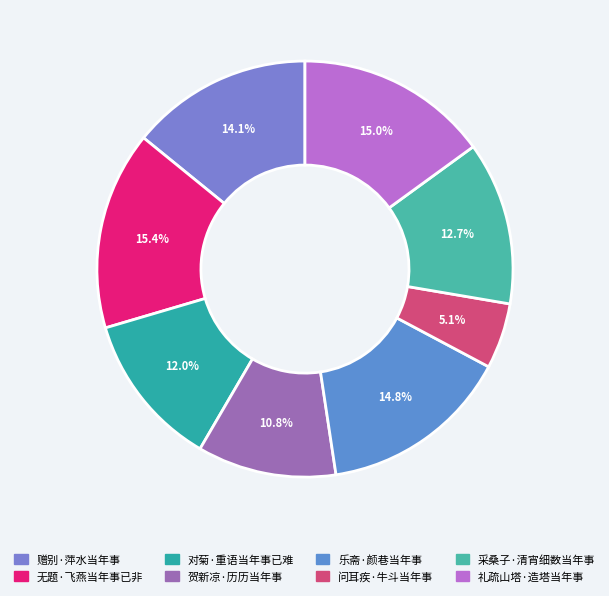

True or false: 问耳疾·牛斗当年事 accounts for 5% of the total.

True